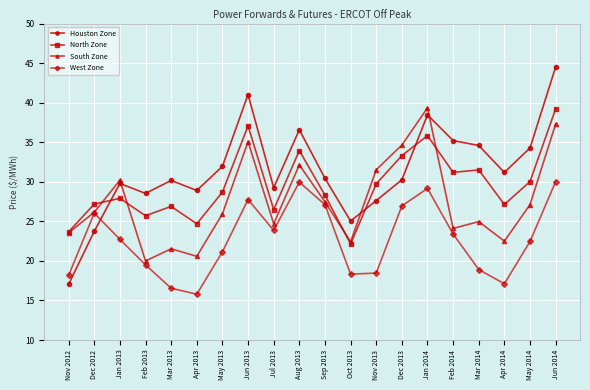

How many lines are shown in the chart?

4